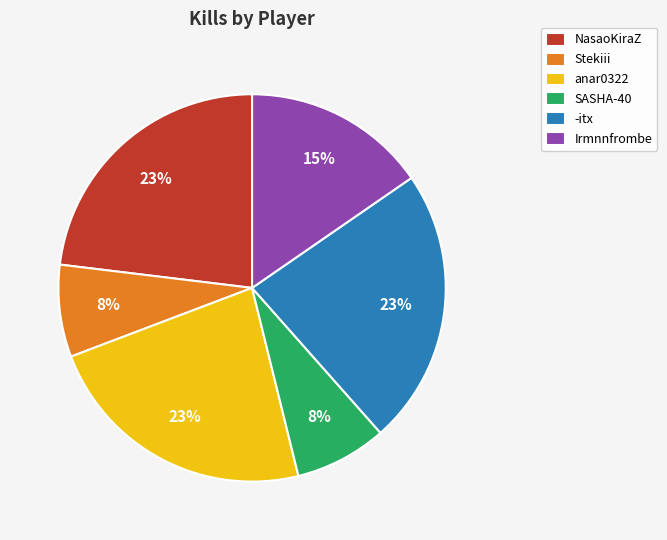

The anar0322 slice represents 34% of the pie. True or false?

False